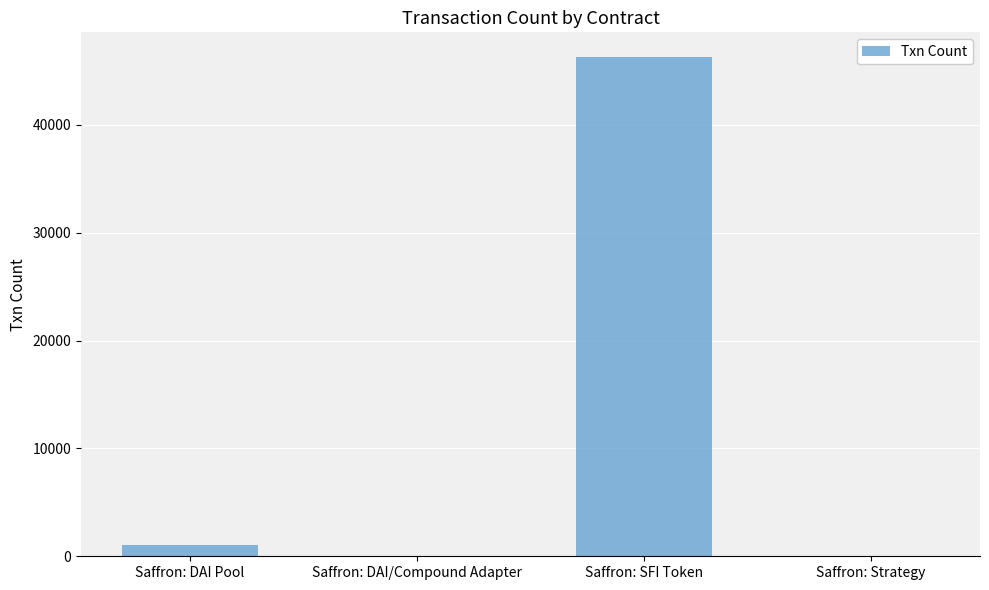

Between Saffron: Strategy and Saffron: SFI Token, which is larger?

Saffron: SFI Token